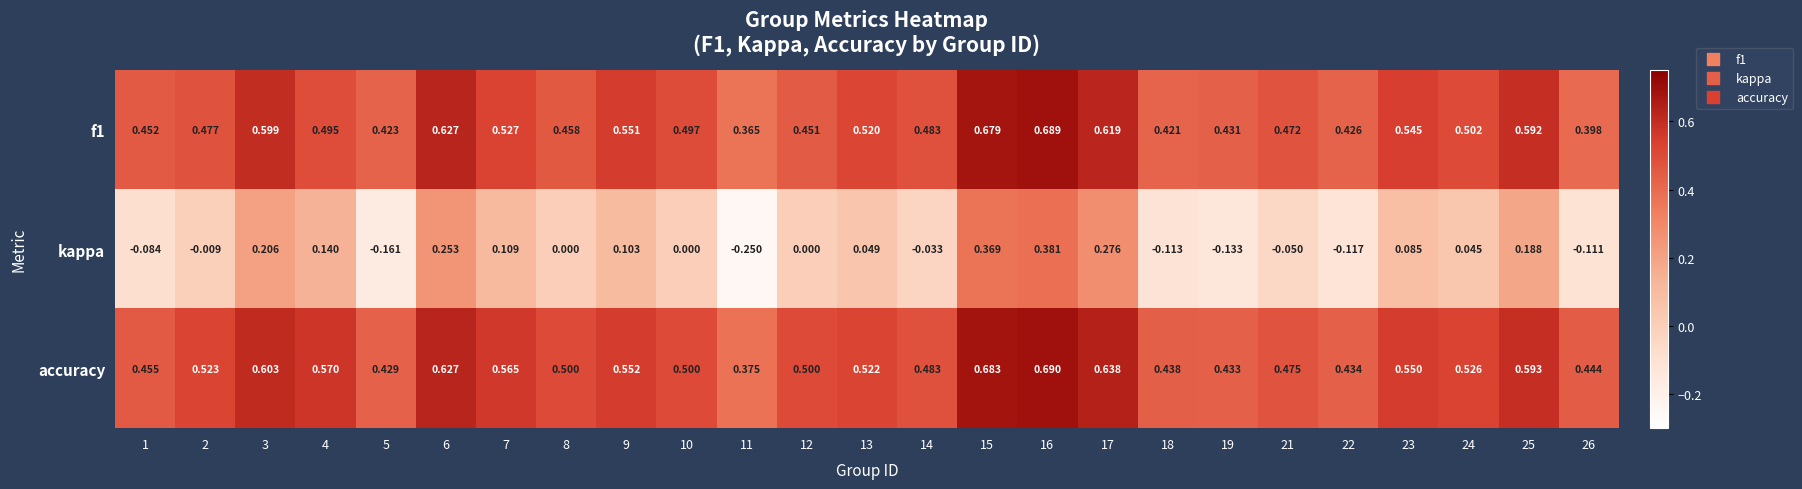

Which series has the largest total across all categories?

accuracy